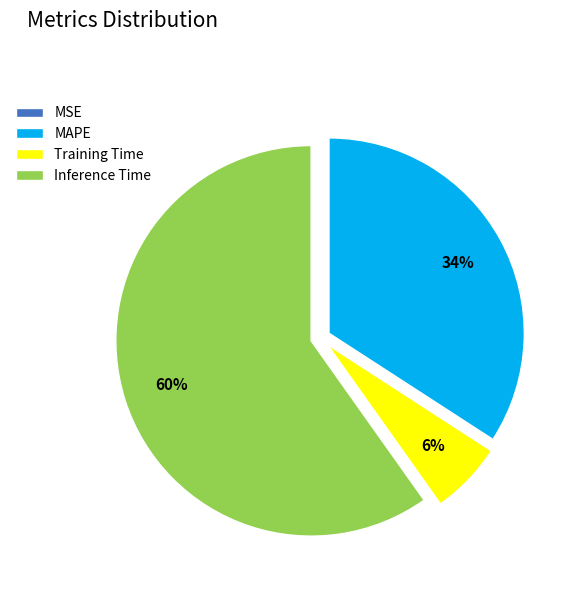

What is the largest slice in the pie chart?

Inference Time